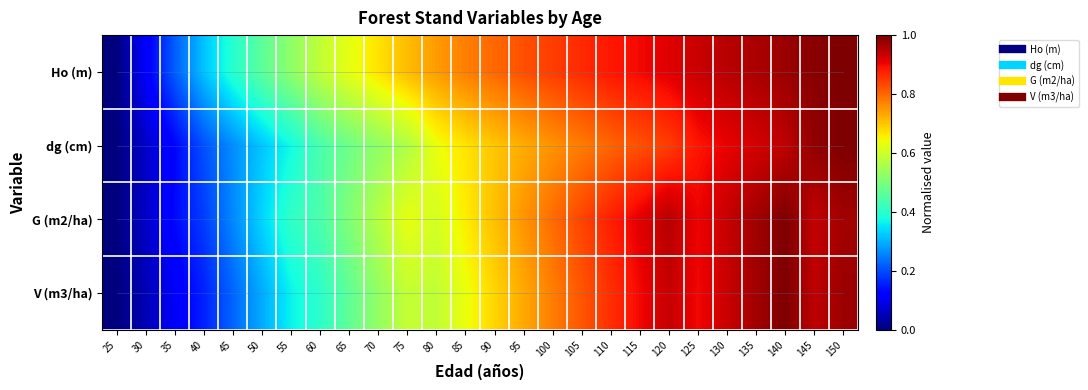

Reading left to right, what are all the values shown in this chart?

Ho (m): 25=0.0	30=0.1	35=0.2	40=0.3	45=0.4	50=0.5	55=0.5	60=0.6	65=0.6	70=0.7	75=0.7	80=0.7	85=0.8	90=0.8	95=0.8	100=0.8	105=0.9	110=0.9	115=0.9	120=0.9	125=0.9	130=0.9	135=1.0	140=1.0	145=1.0	150=1.0
dg (cm): 25=0.0	30=0.1	35=0.1	40=0.2	45=0.3	50=0.3	55=0.4	60=0.4	65=0.5	70=0.5	75=0.6	80=0.6	85=0.7	90=0.7	95=0.7	100=0.8	105=0.8	110=0.8	115=0.8	120=0.8	125=0.9	130=0.9	135=0.9	140=0.9	145=1.0	150=1.0
G (m2/ha): 25=0.0	30=0.1	35=0.1	40=0.2	45=0.3	50=0.3	55=0.4	60=0.4	65=0.5	70=0.6	75=0.6	80=0.6	85=0.7	90=0.7	95=0.8	100=0.8	105=0.8	110=0.9	115=0.9	120=1.0	125=0.9	130=0.9	135=1.0	140=1.0	145=0.9	150=1.0
V (m3/ha): 25=0.0	30=0.0	35=0.1	40=0.2	45=0.2	50=0.3	55=0.4	60=0.4	65=0.5	70=0.5	75=0.6	80=0.6	85=0.6	90=0.7	95=0.7	100=0.8	105=0.8	110=0.9	115=0.9	120=0.9	125=0.9	130=0.9	135=1.0	140=1.0	145=0.9	150=1.0